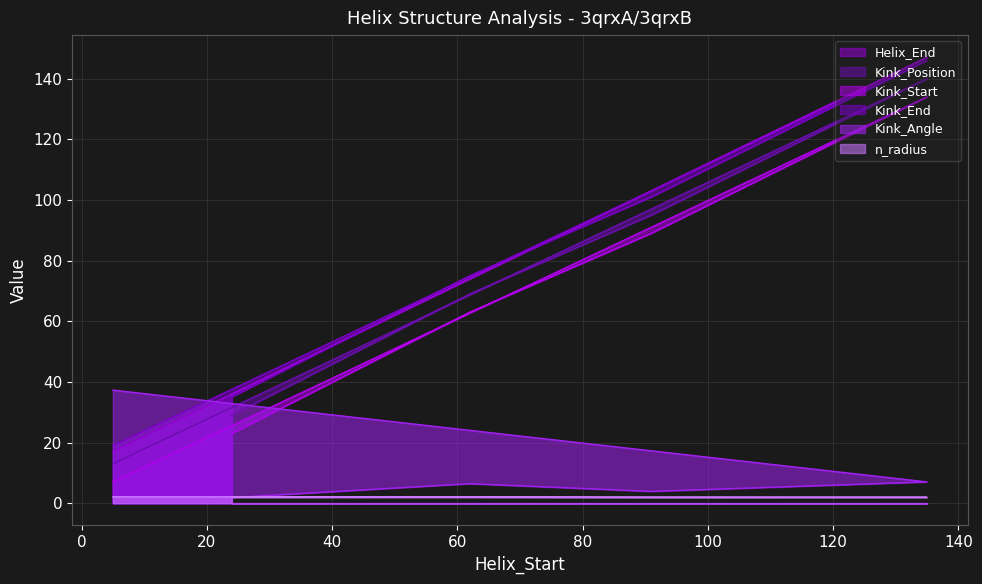

What is the greatest value displayed?

147.0